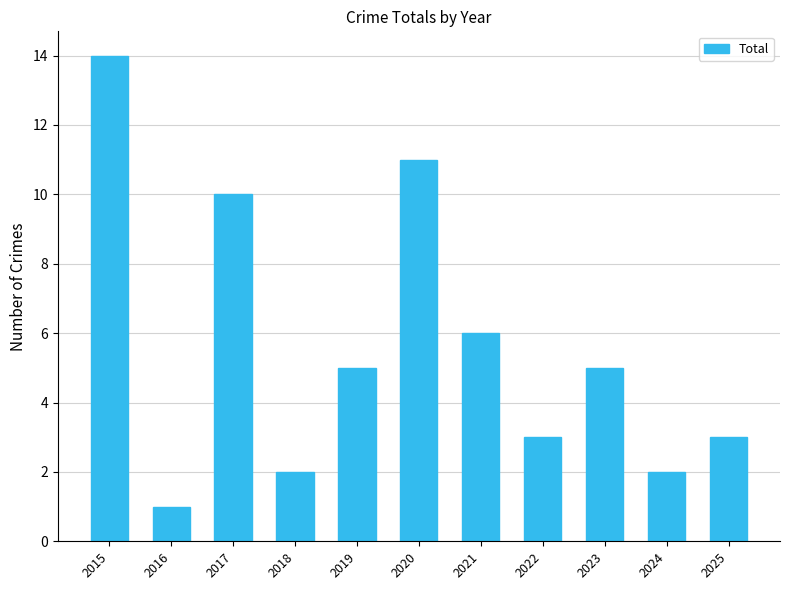

Which has a higher value, 2020 or 2018?

2020